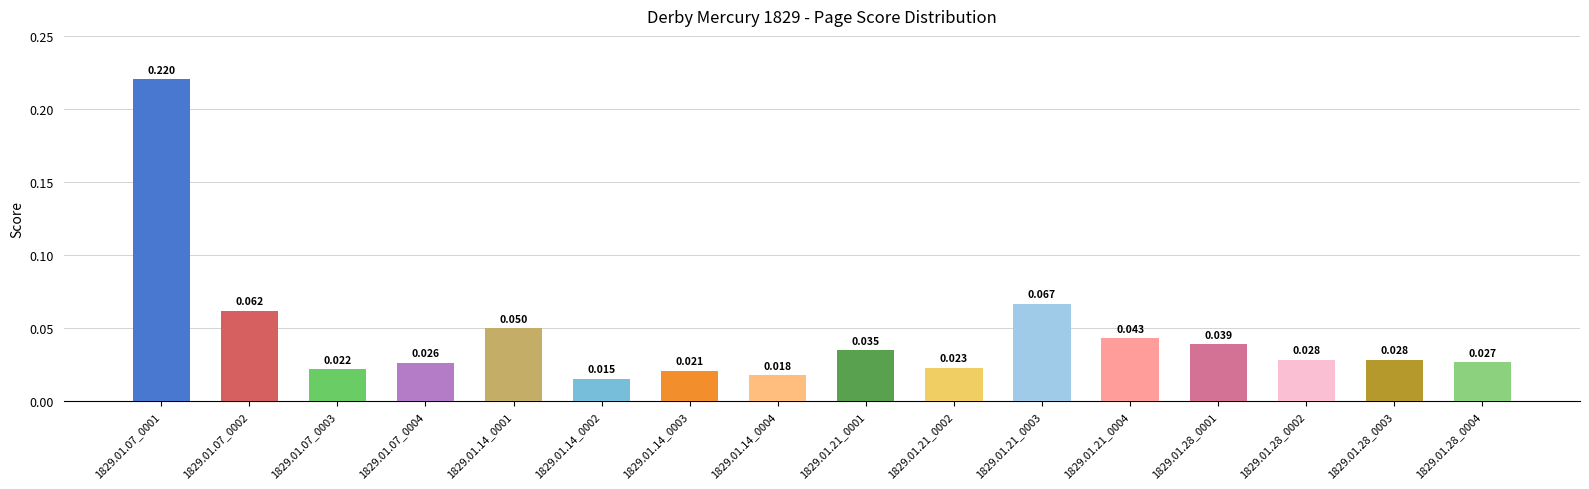

Reading right to left, list all the values displayed in this chart.

0.0	0.0	0.0	0.0	0.0	0.1	0.0	0.0	0.0	0.0	0.0	0.0	0.0	0.0	0.1	0.2